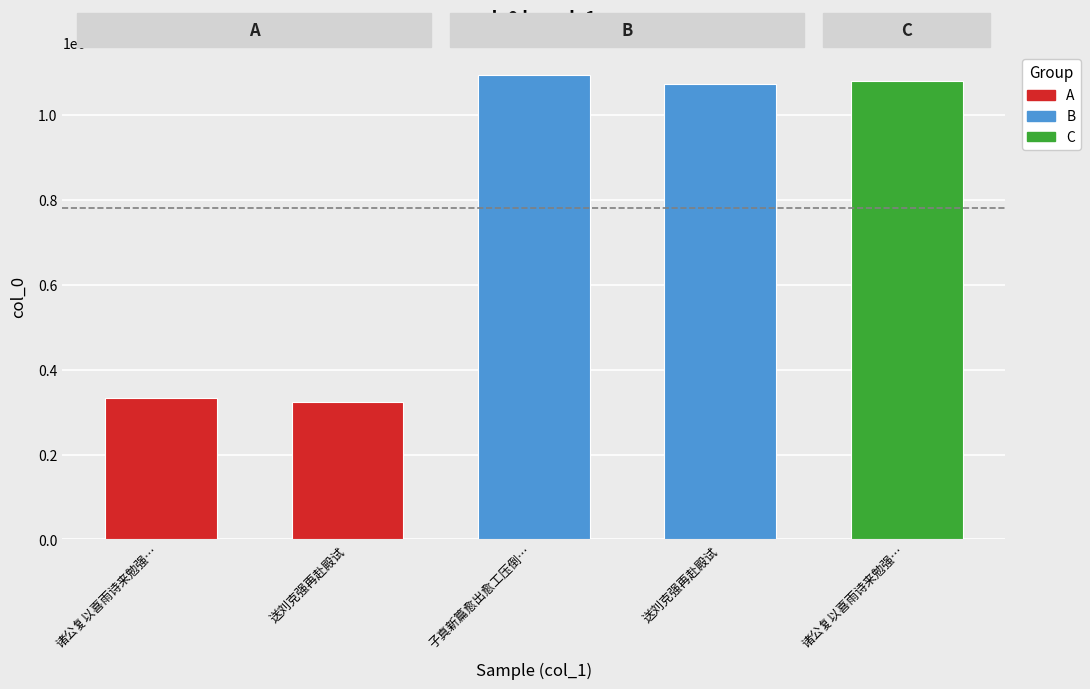

Does the chart contain any negative values?

No